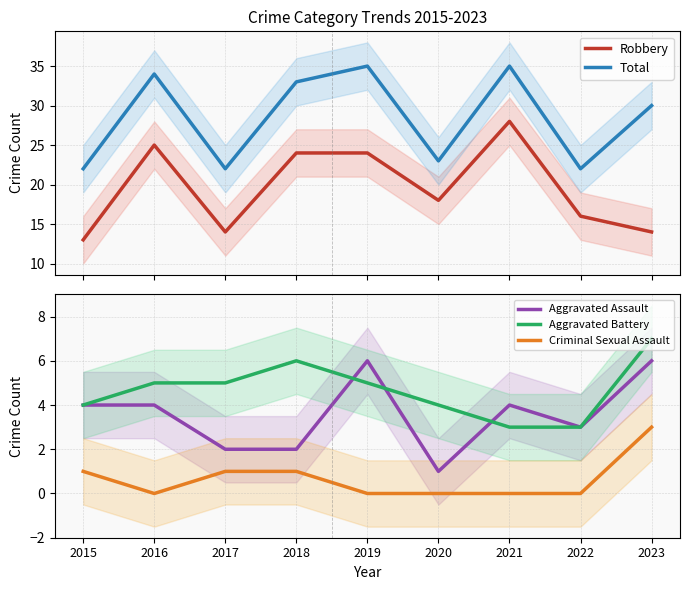

Does the chart display data point markers on the line(s)?

No